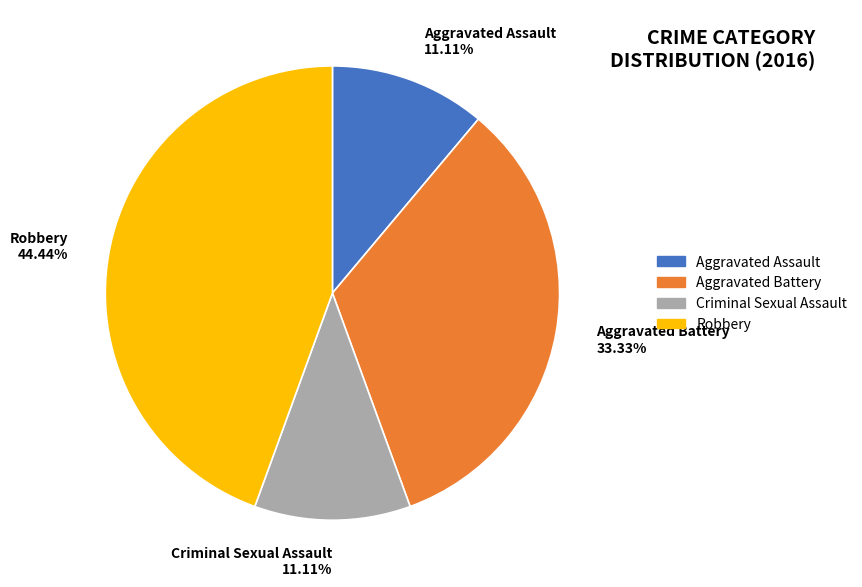

What percentage is NOT represented by Criminal Sexual Assault?

88.9%